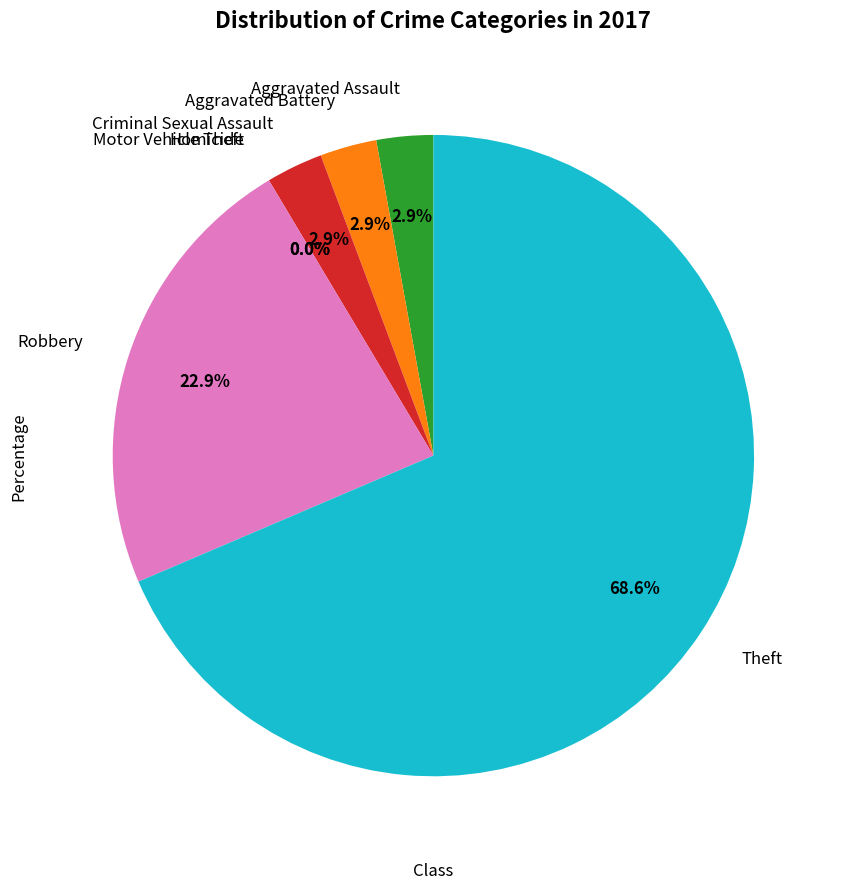

Rank the categories by value from lowest to highest.

Homicide, Motor Vehicle Theft, Aggravated Assault, Aggravated Battery, Criminal Sexual Assault, Robbery, Theft